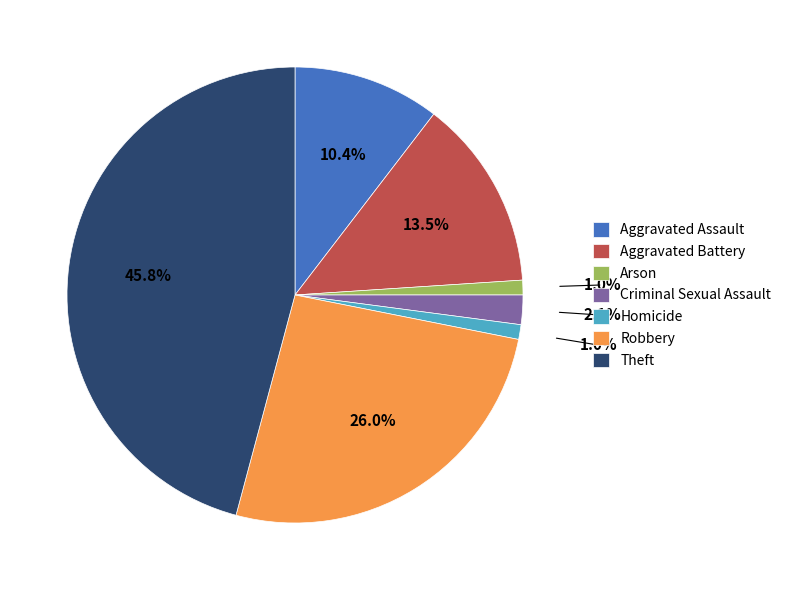

Is there a majority slice in this chart?

No